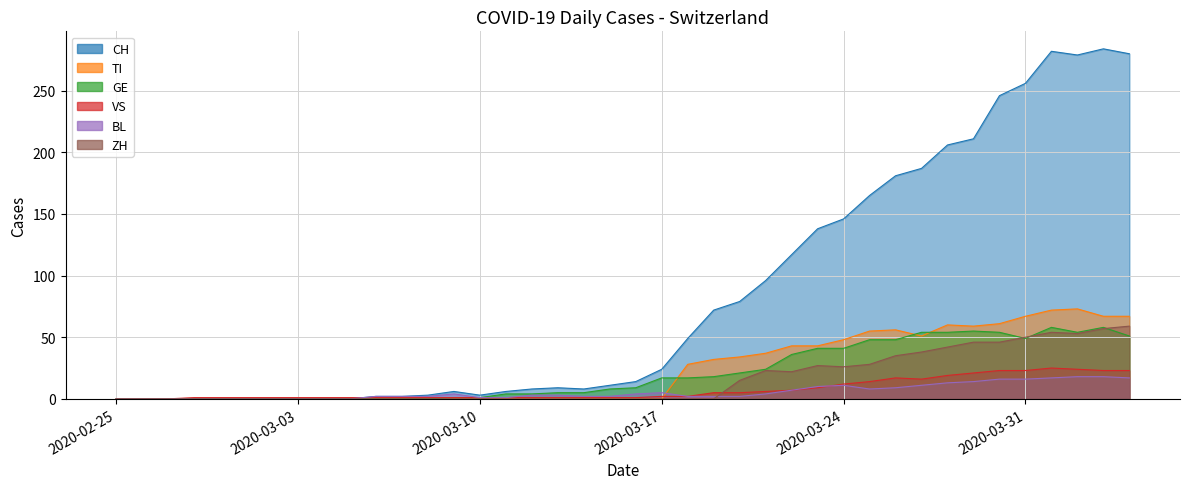

Where do BL and VS first cross each other?

2020-03-05 and 2020-03-06